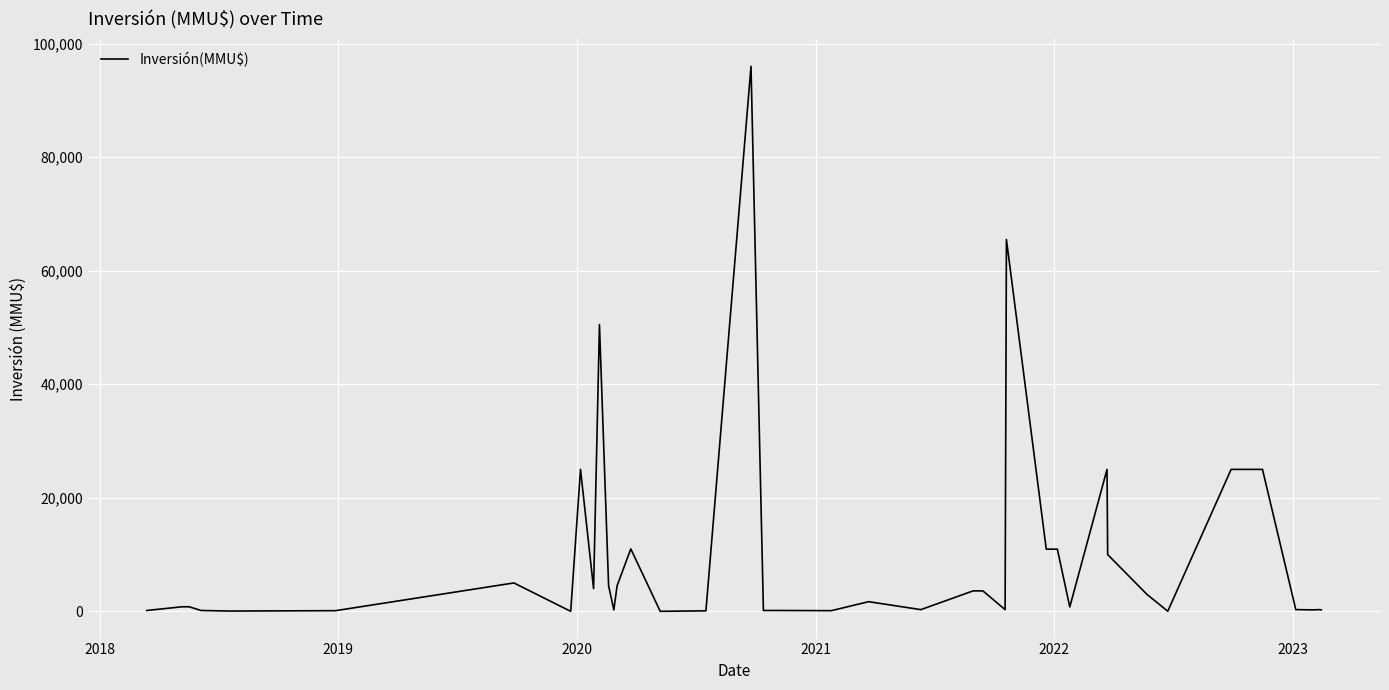

What is the greatest value displayed?

96000.0